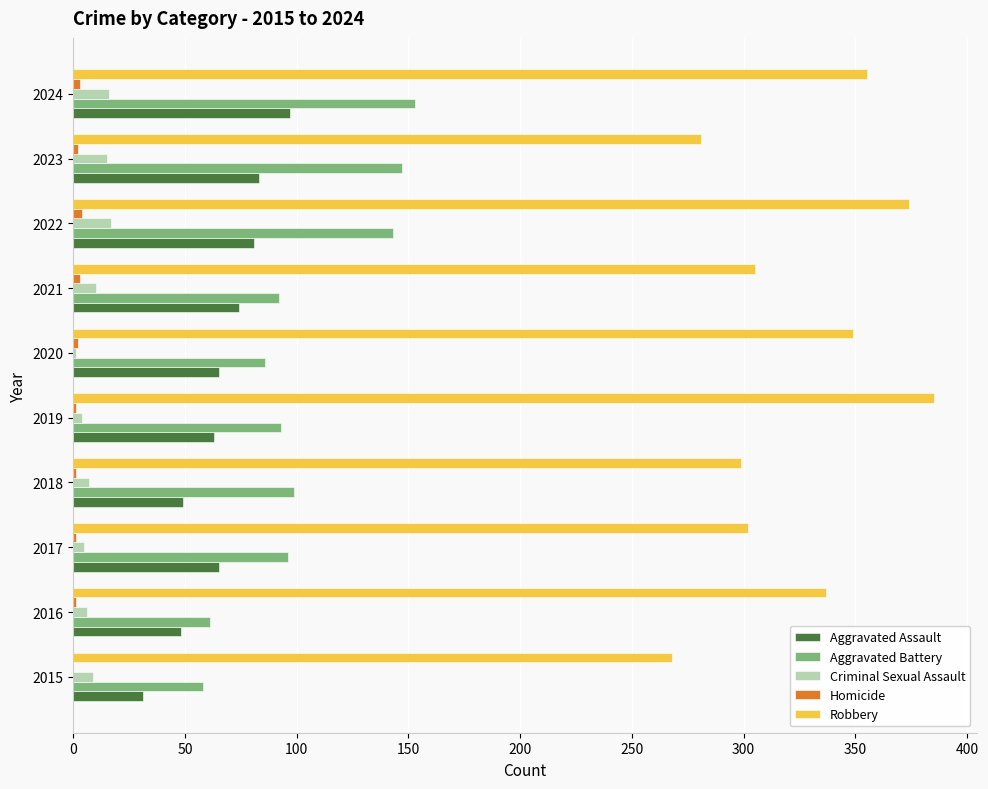

The Aggravated Assault series shows 63 at 2019. True or false?

True